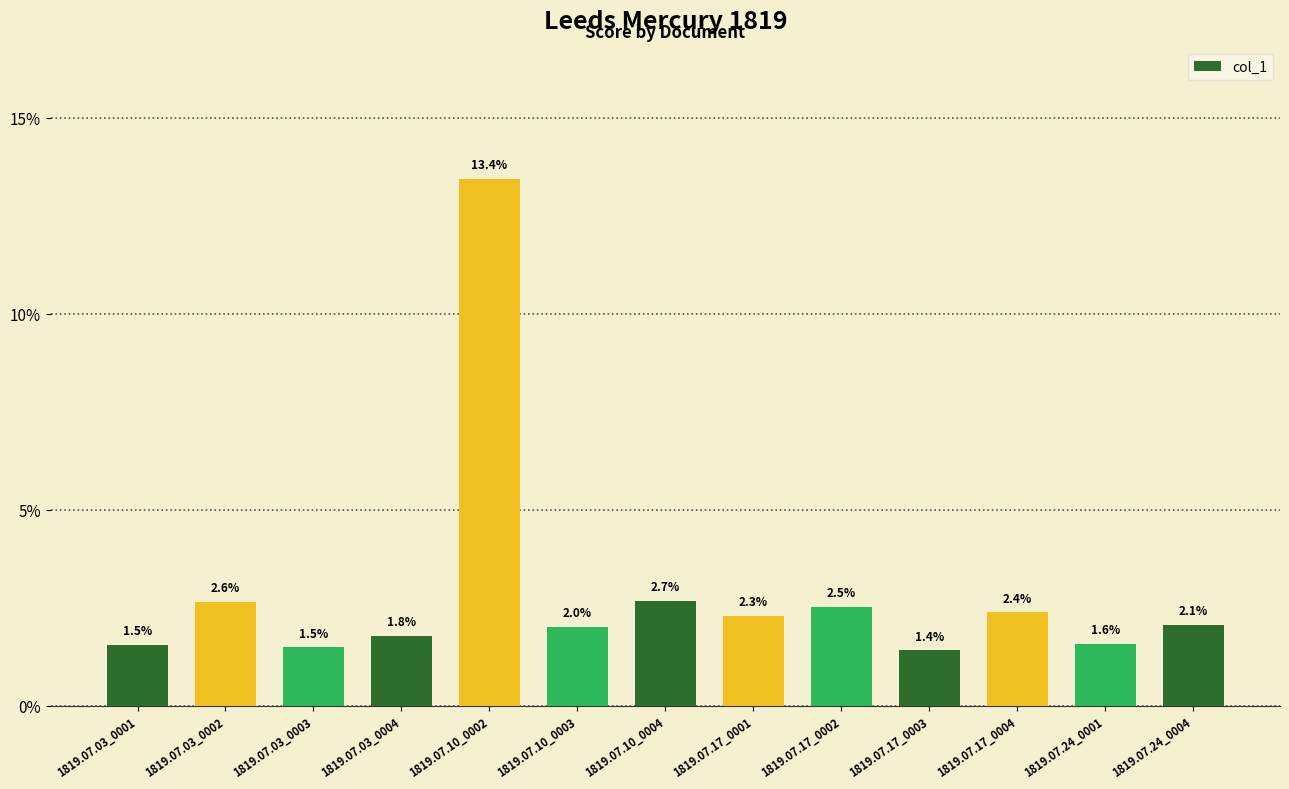

Reading left to right, what are all the values shown in this chart?

0.0	0.0	0.0	0.0	0.1	0.0	0.0	0.0	0.0	0.0	0.0	0.0	0.0